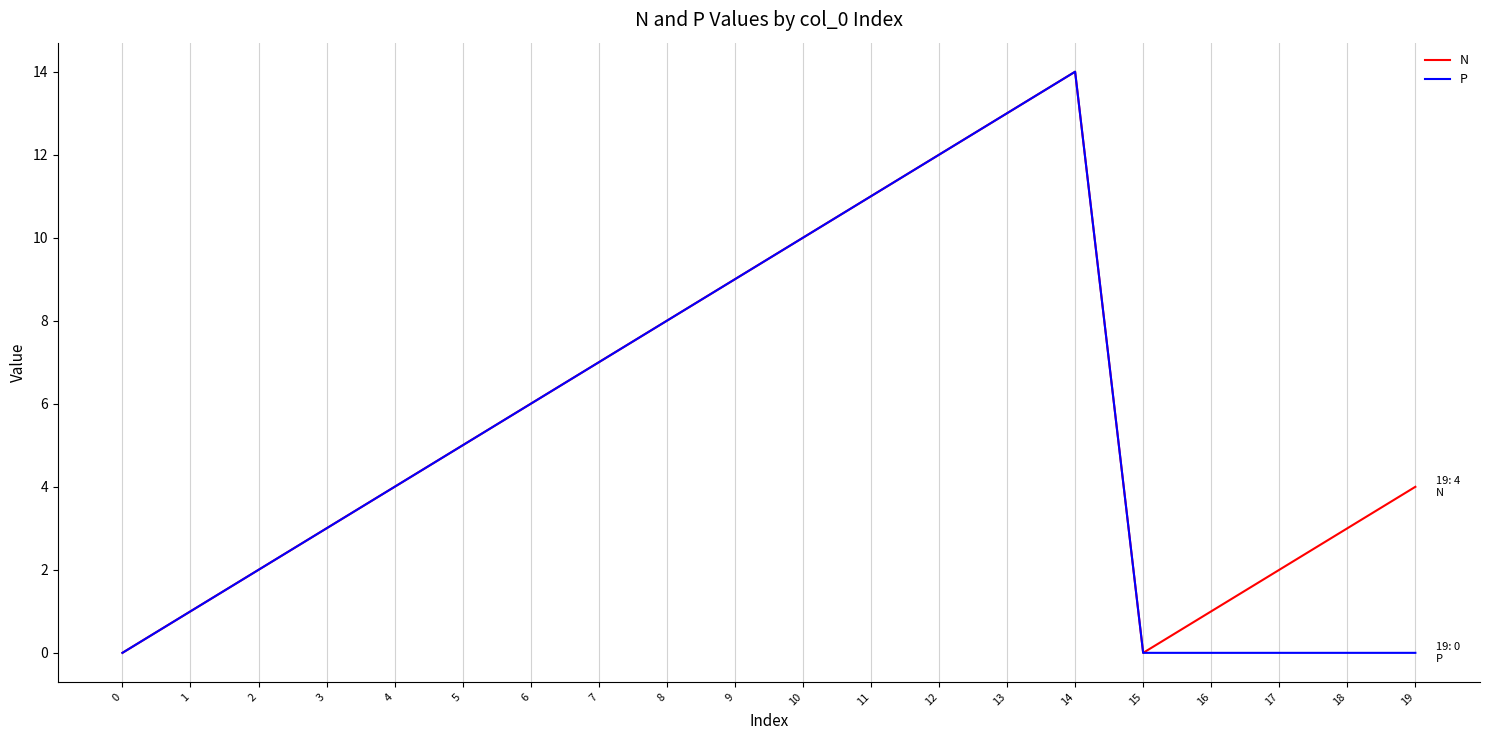

Is the value of N at 8 greater than the value of P at 18?

Yes